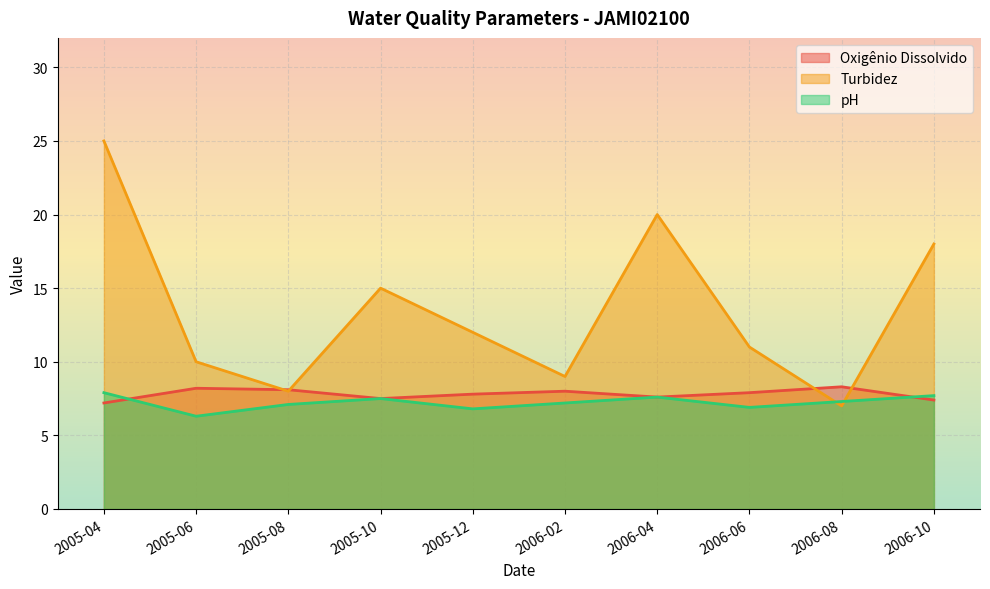

How many times do Turbidez and Oxigênio Dissolvido cross each other?

4